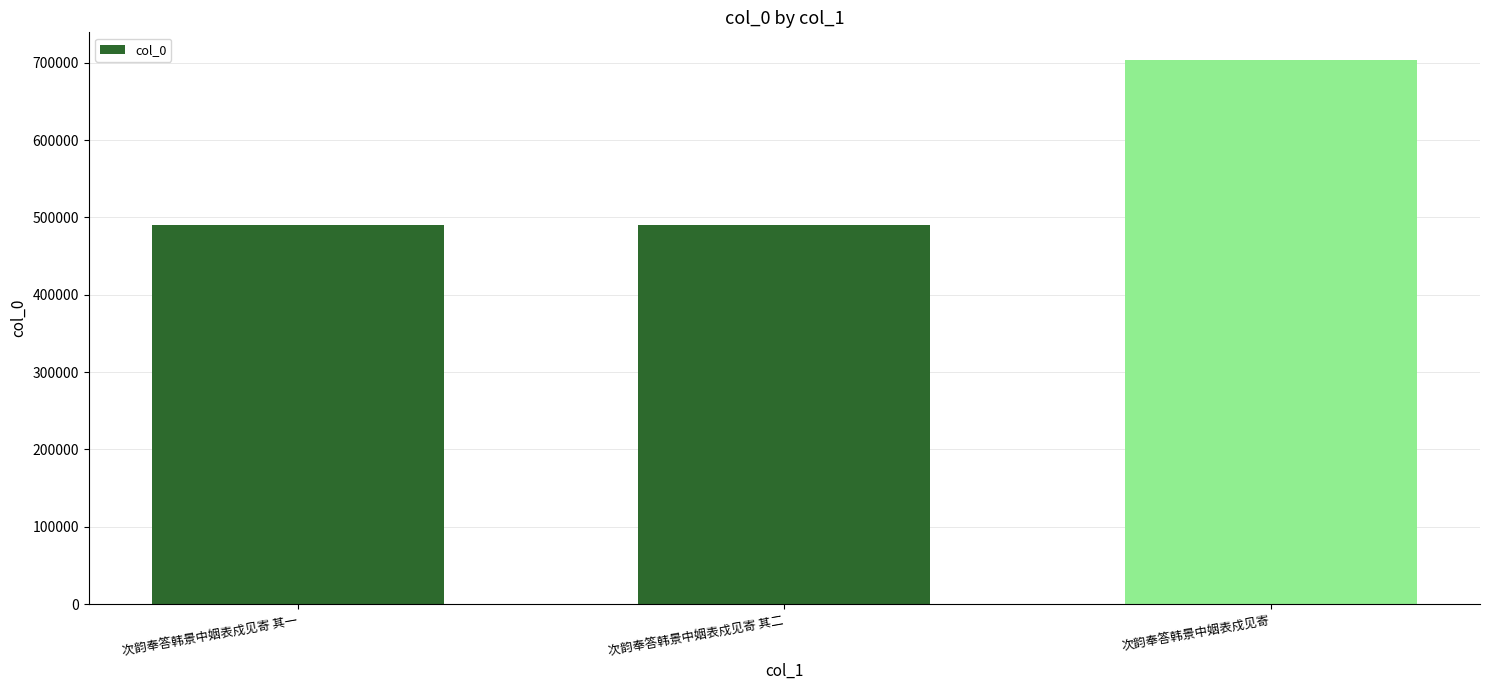

What is the ratio of the value at 次韵奉答韩景中姻表戍见寄 to the value at 次韵奉答韩景中姻表戍见寄 其二?

1.4